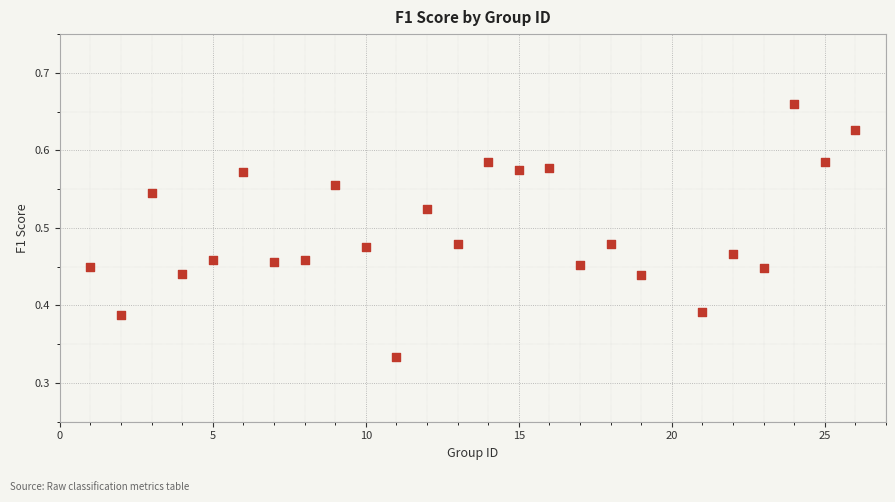

What is the range of X values (max minus min)?

25.0